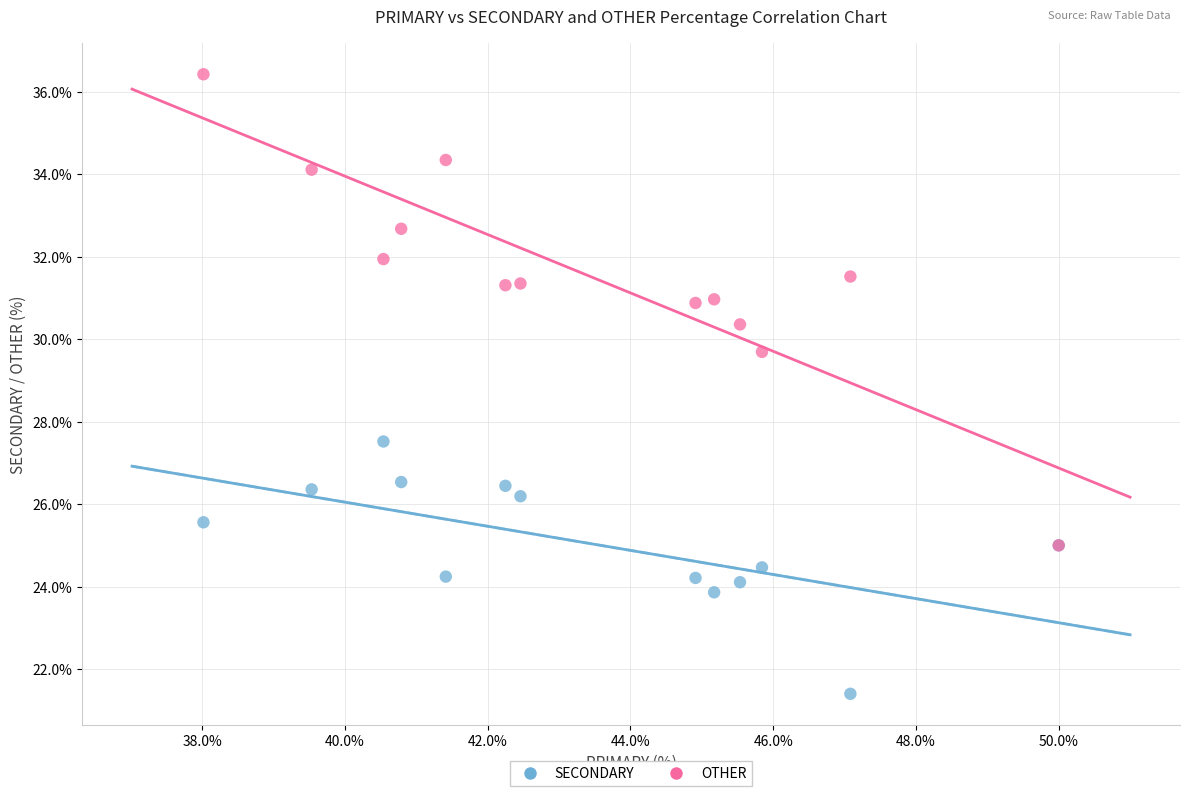

Across all series, what Y value is closest to 28?

27.5